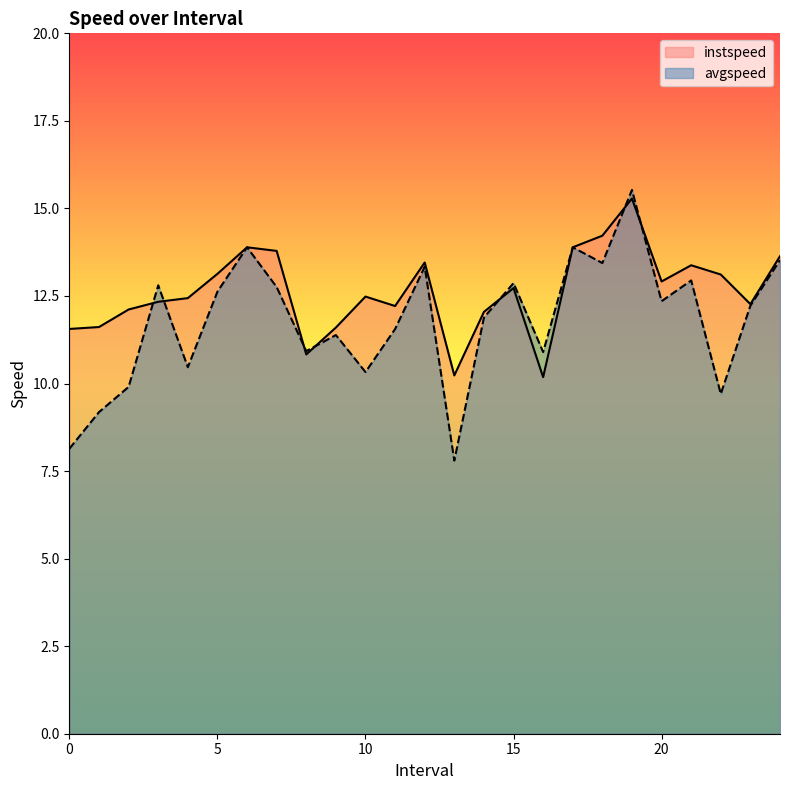

What position from the left is 9.0?

10